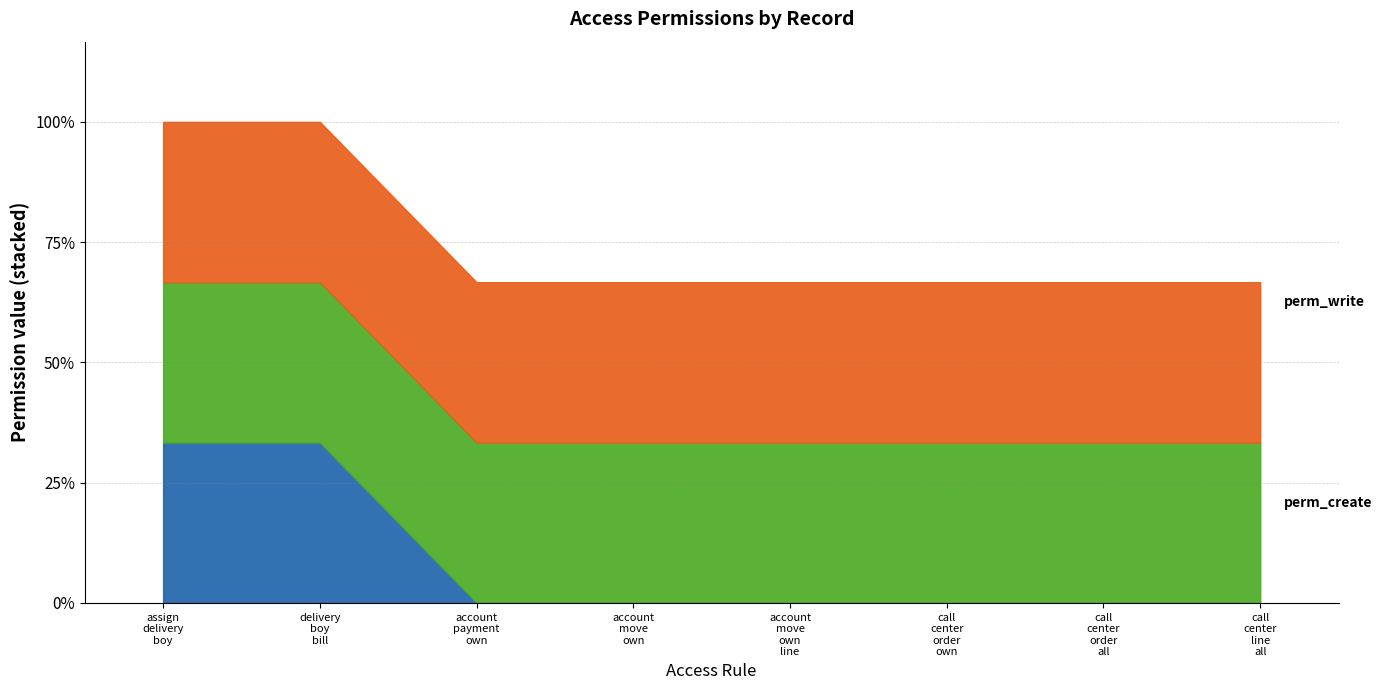

Which category has the lowest value across all series?

account_payment_own